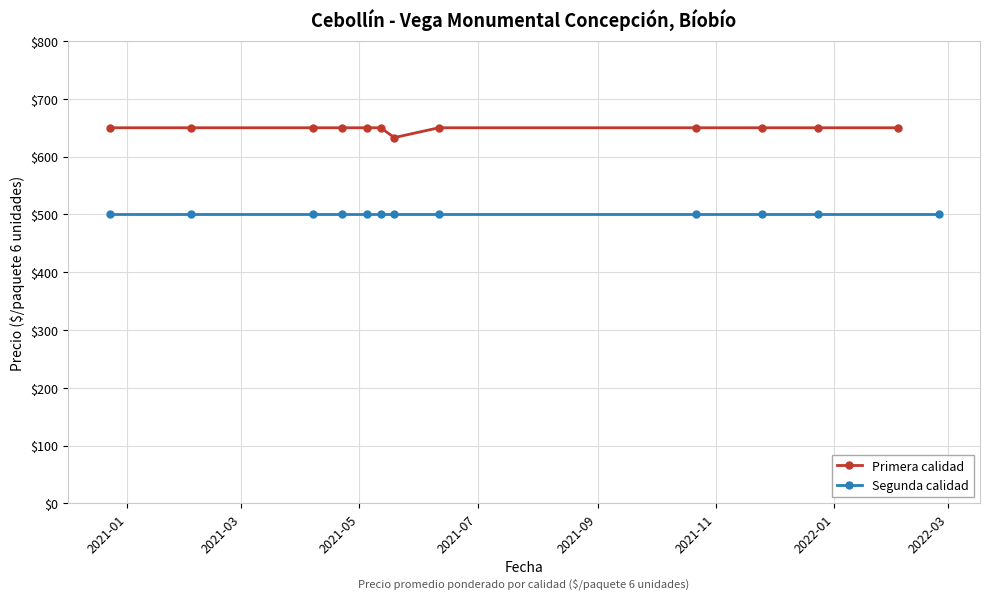

What is the value of the Primera calidad point at the 5th from the left?

650